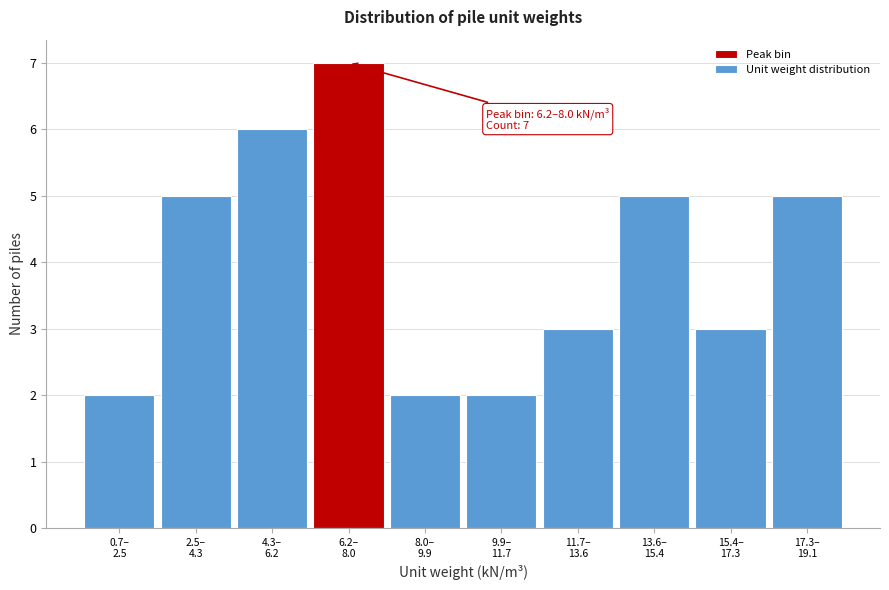

Reading right to left, what are all the values shown in this chart?

5	3	5	3	2	2	7	6	5	2